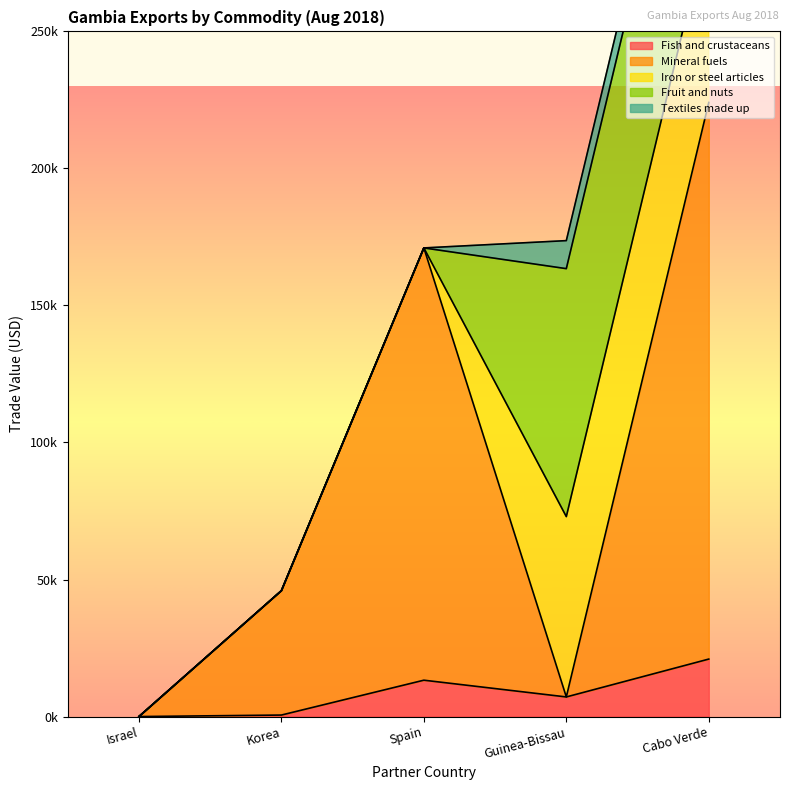

Between Israel and Guinea-Bissau, which series saw the biggest shift?

Fruit and nuts